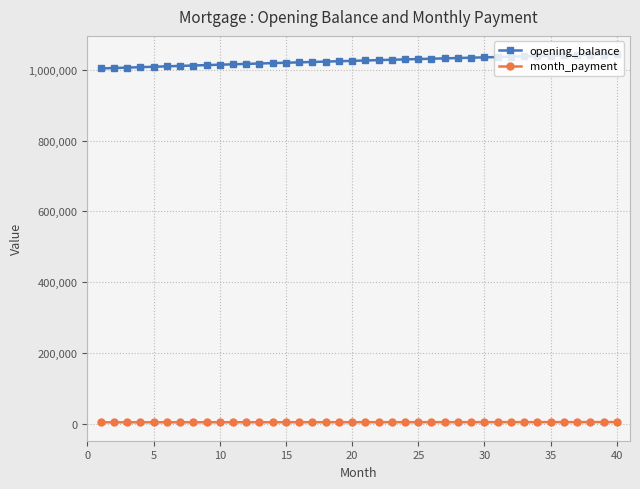

What is the difference between the maximum and minimum values in the month_payment series?

642.4